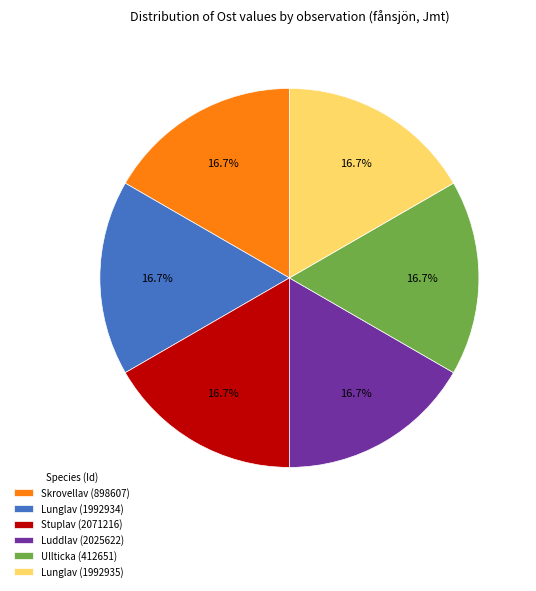

Does Skrovellav (898607) account for over 50% of the chart?

No